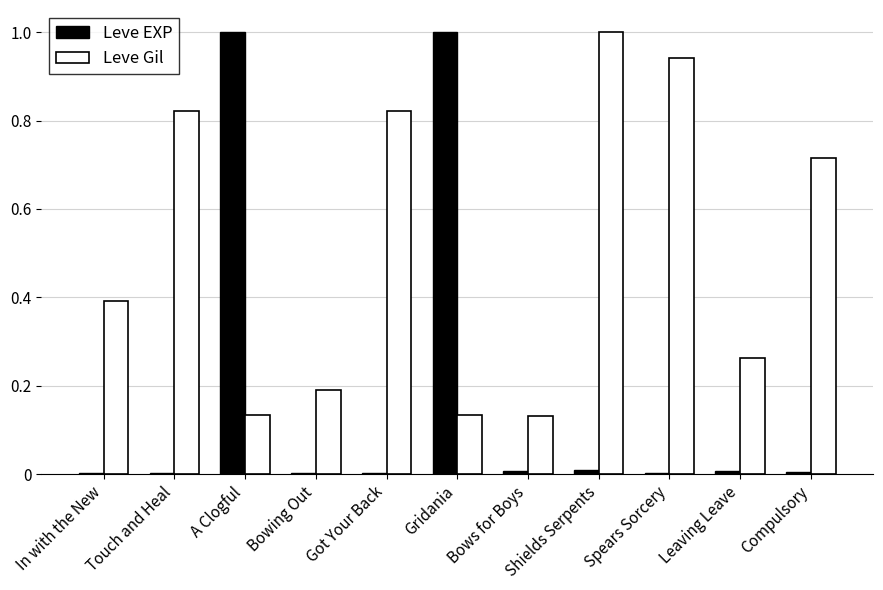

What is the sum of all Leve EXP values?

2.0